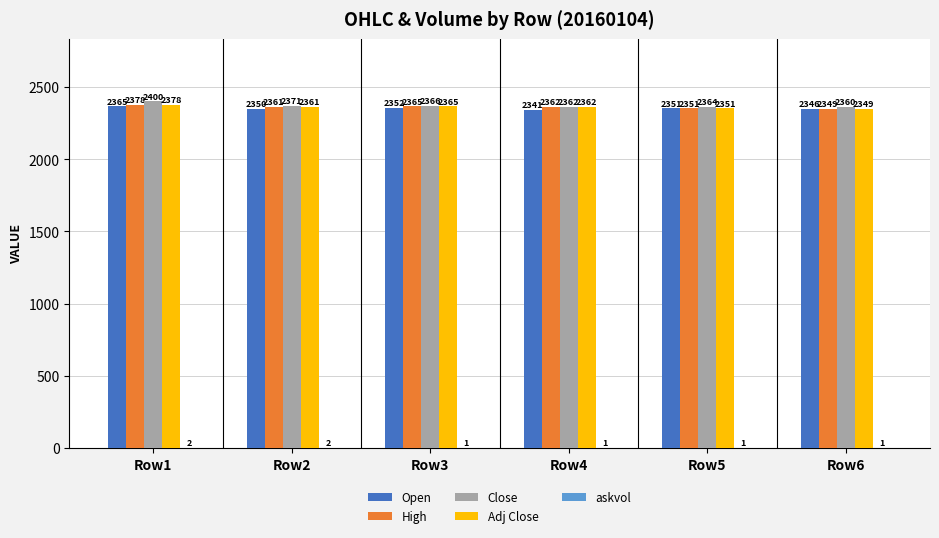

Is it true that Close equals 2364 at Row5?

True